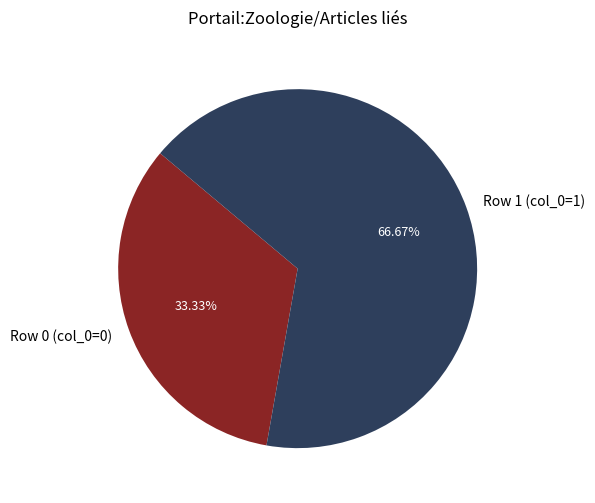

Does Row 0 (col_0=0) account for over 50% of the chart?

No